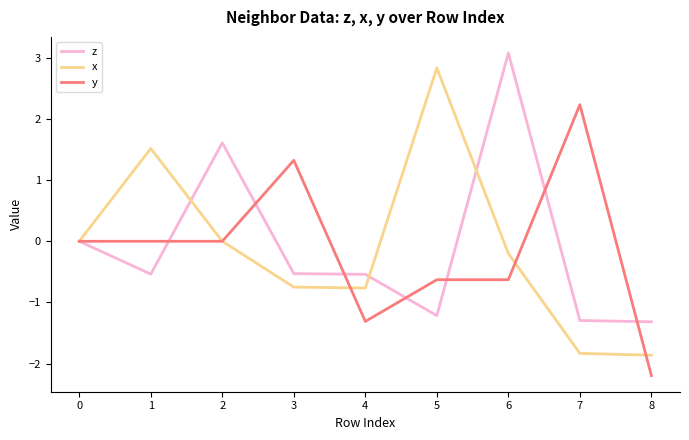

Is the value of x at 3 greater than the value of z at 0?

No